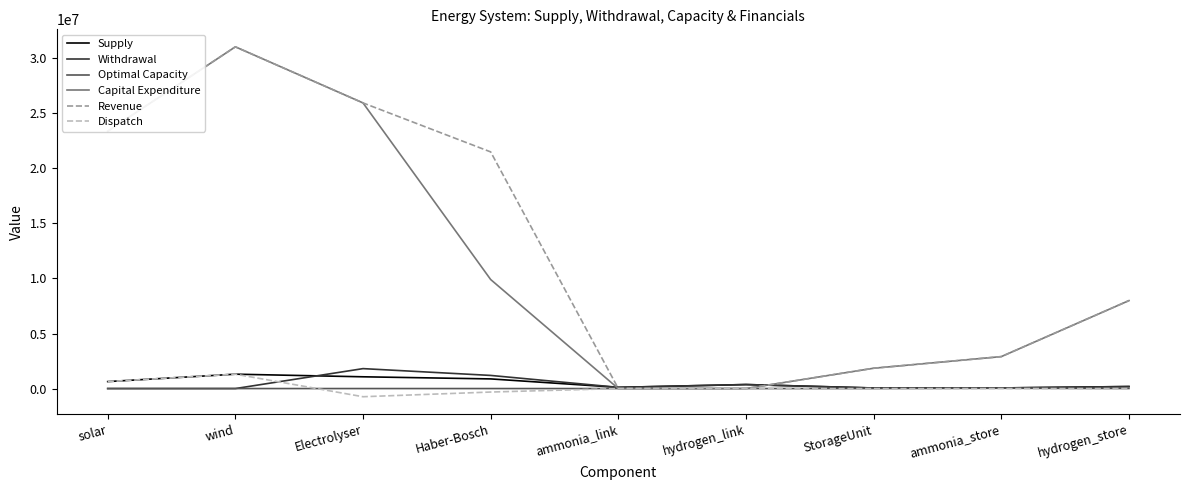

Is it true that Withdrawal equals 0.0 at wind?

True